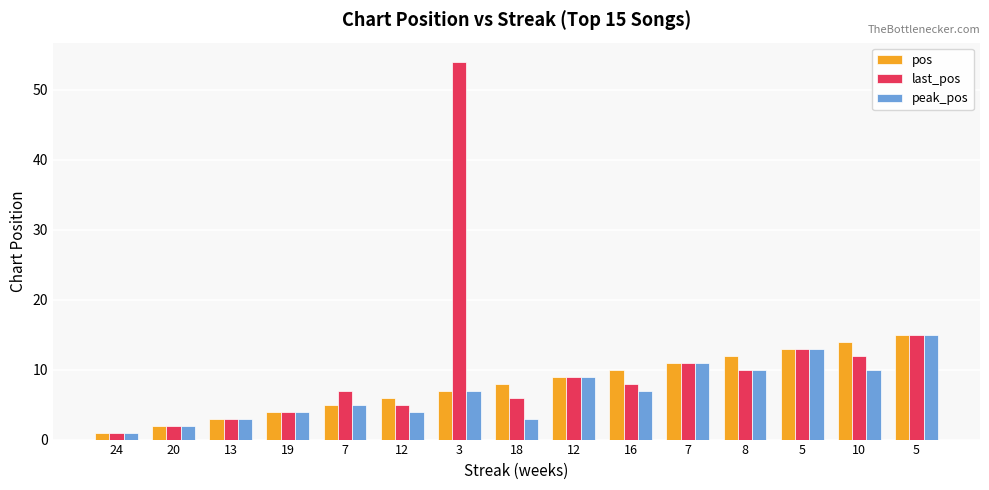

At how many categories does at least one series exceed 40?

1